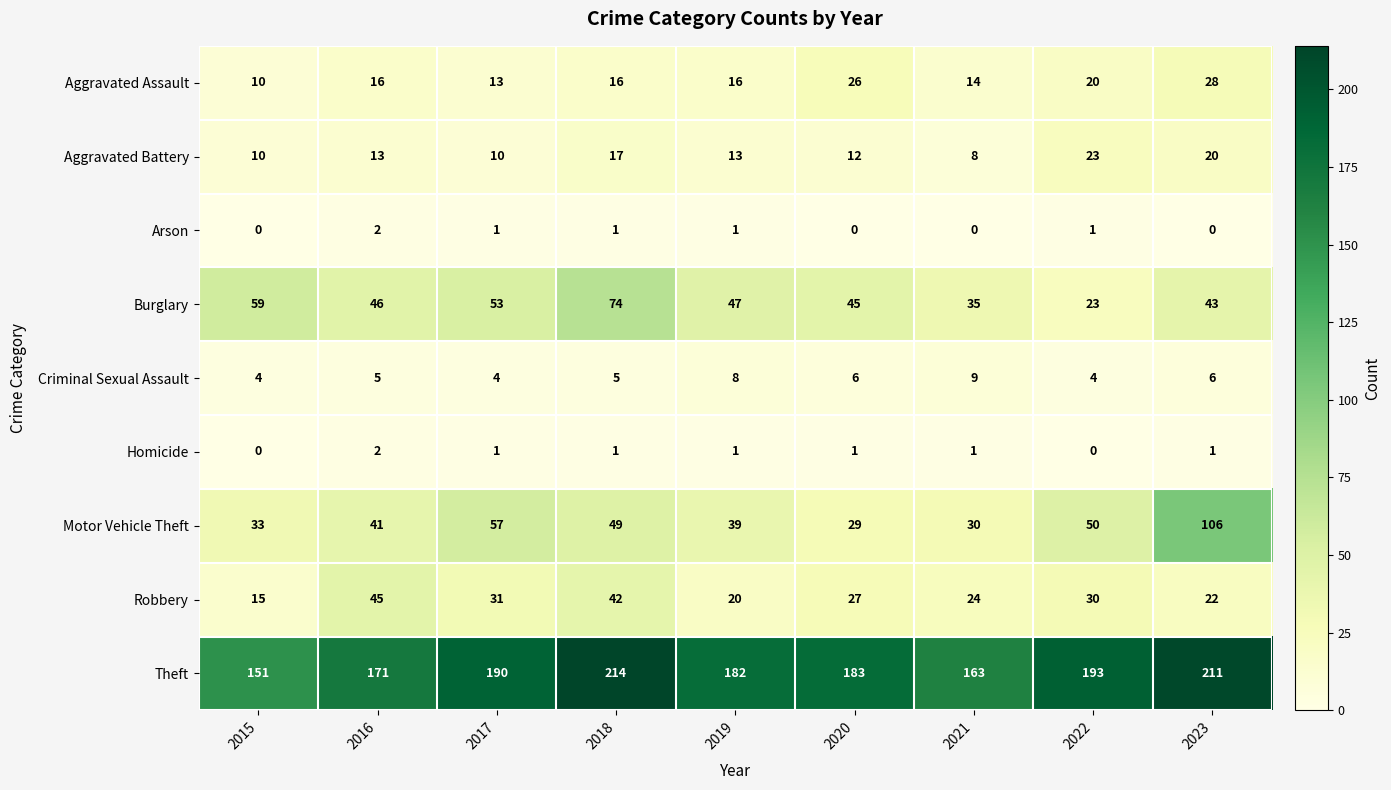

Between 2020 and 2021, which series saw the biggest shift?

Theft